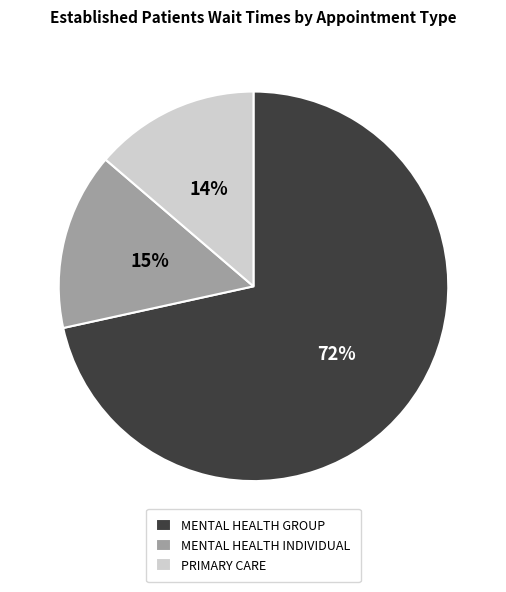

Which category has the smallest portion of the pie?

PRIMARY CARE